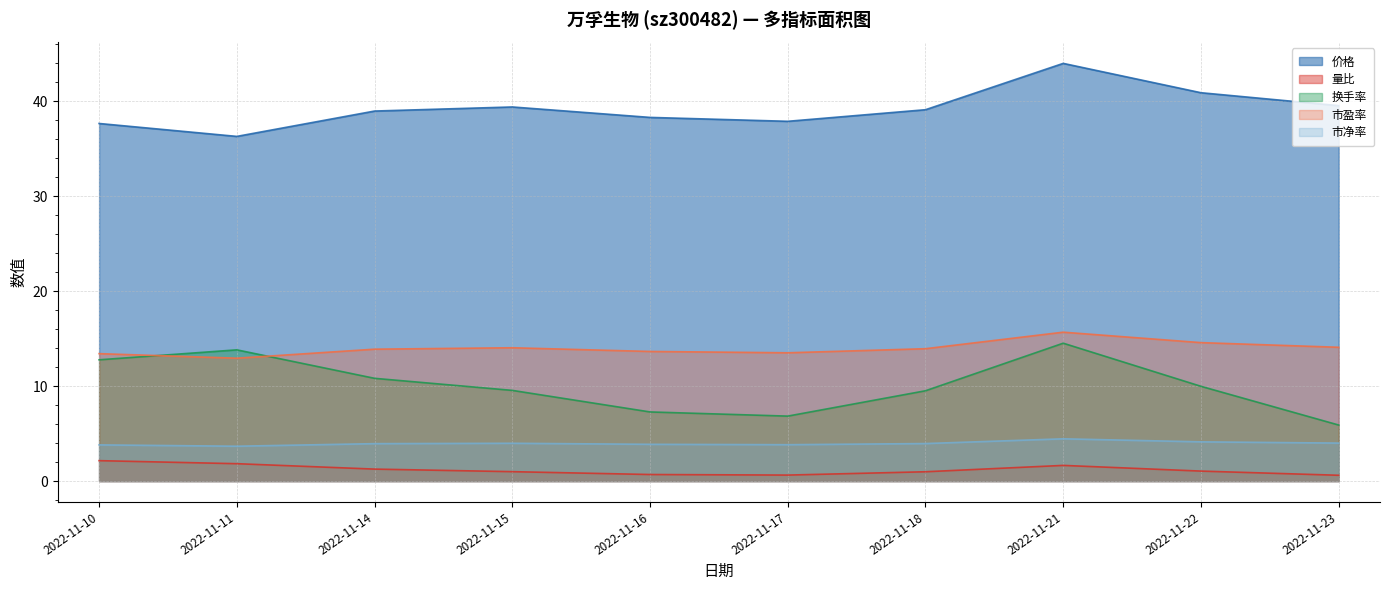

The value of 市净率 at 2022-11-15 is 6.4. True or false?

False